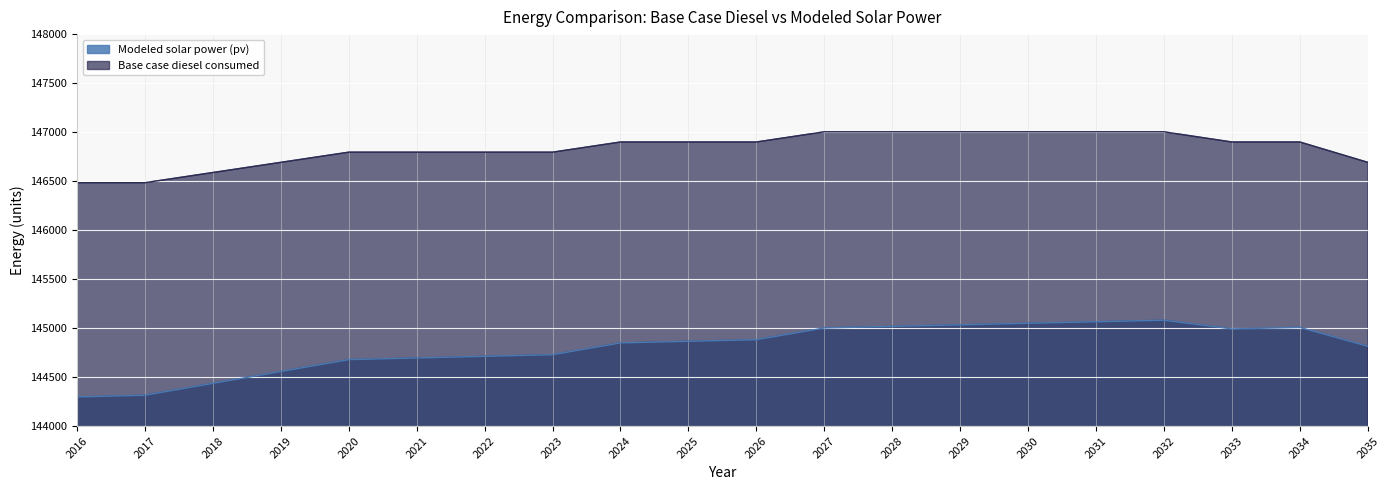

What value does the Modeled solar power (pv) series have at 2022?

144711.5